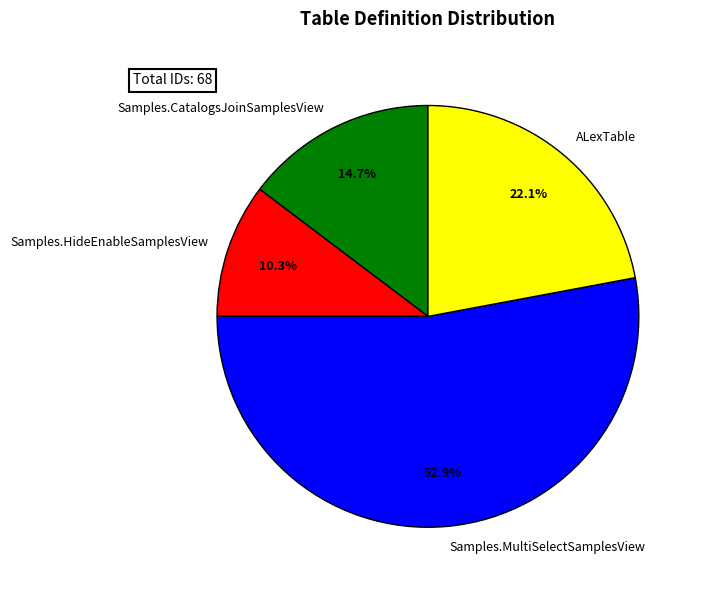

Is there a majority slice in this chart?

Yes